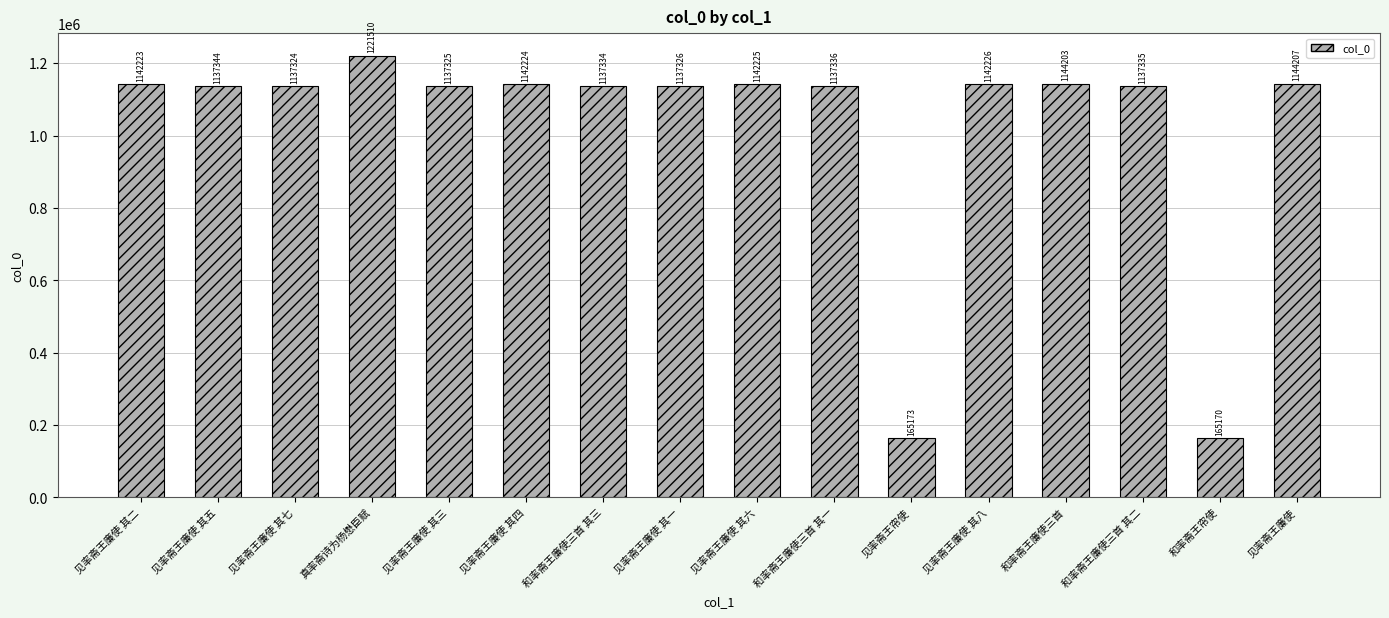

What value does the data have at 见率斋王廉使 其三?

1137325